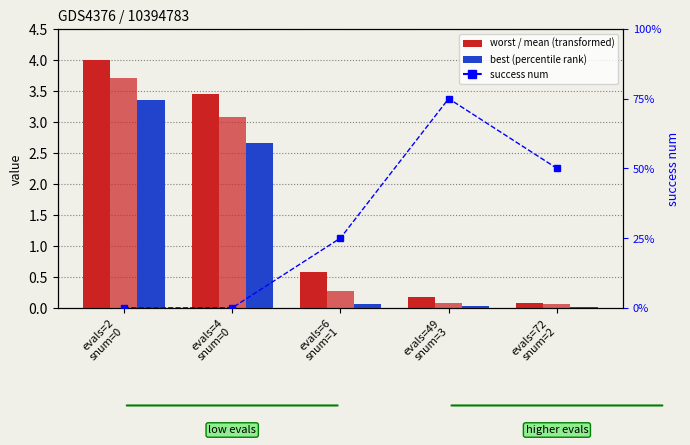

At which label does success num reach its peak?

evals=49
snum=3